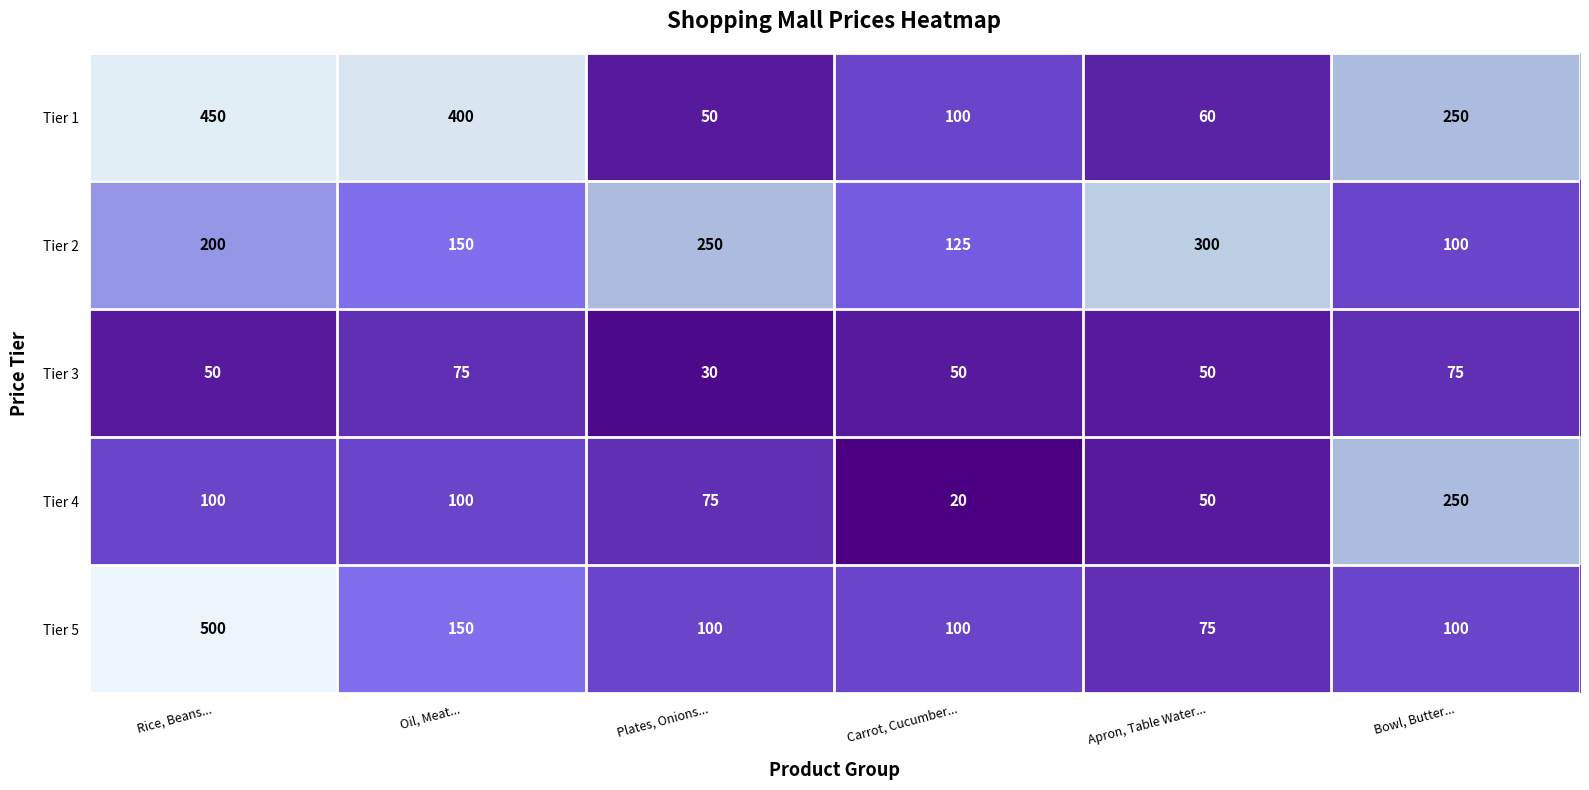

Reading left to right, list all the values displayed in this chart.

Tier 1: Rice, Beans...=450	Oil, Meat...=400	Plates, Onions...=50	Carrot, Cucumber...=100	Apron, Table Water...=60	Bowl, Butter...=250
Tier 2: Rice, Beans...=200	Oil, Meat...=150	Plates, Onions...=250	Carrot, Cucumber...=125	Apron, Table Water...=300	Bowl, Butter...=100
Tier 3: Rice, Beans...=50	Oil, Meat...=75	Plates, Onions...=30	Carrot, Cucumber...=50	Apron, Table Water...=50	Bowl, Butter...=75
Tier 4: Rice, Beans...=100	Oil, Meat...=100	Plates, Onions...=75	Carrot, Cucumber...=20	Apron, Table Water...=50	Bowl, Butter...=250
Tier 5: Rice, Beans...=500	Oil, Meat...=150	Plates, Onions...=100	Carrot, Cucumber...=100	Apron, Table Water...=75	Bowl, Butter...=100